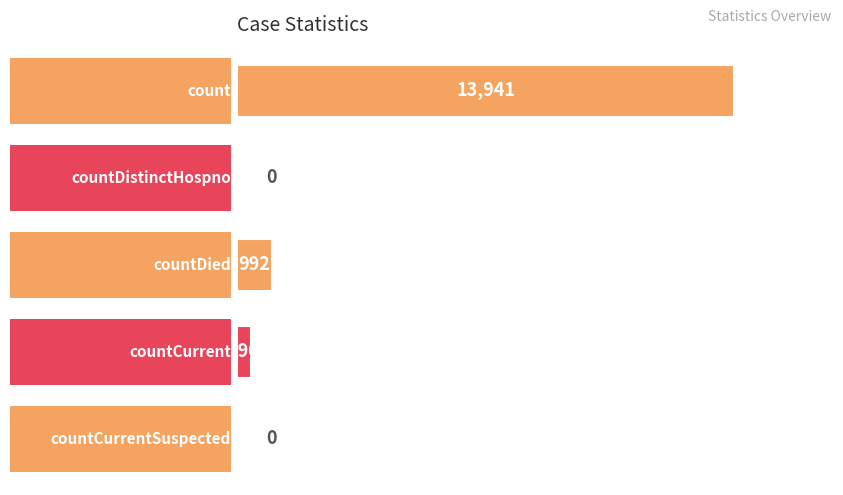

How many values are above zero?

3